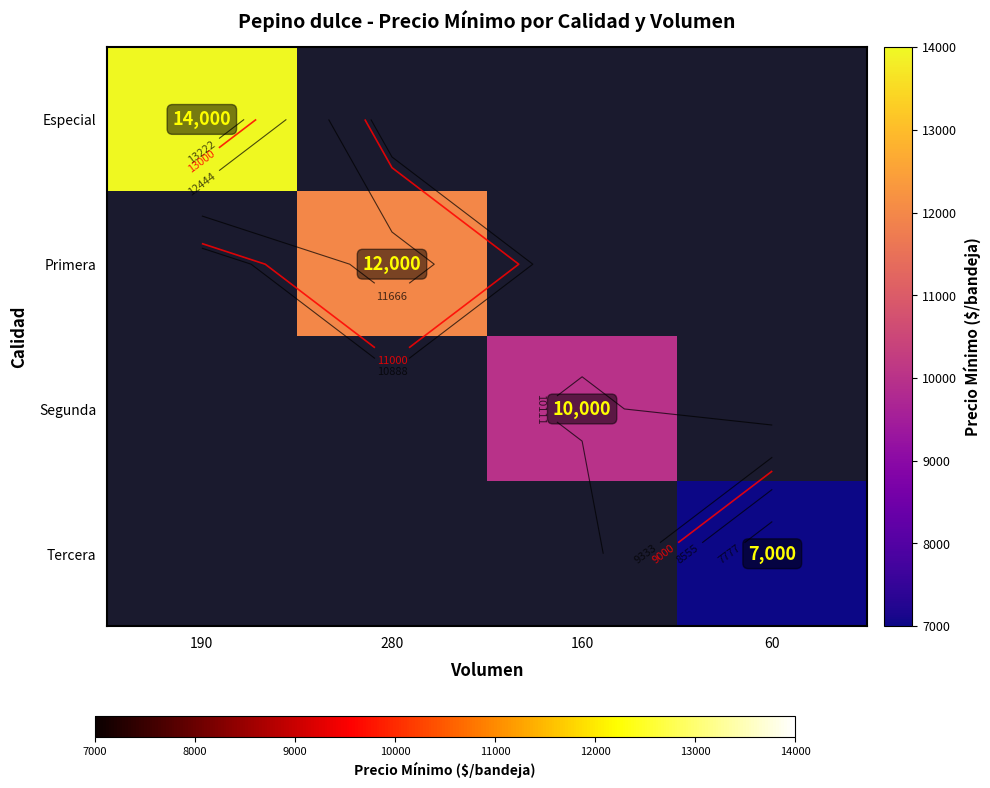

Rank the categories by Segunda value from highest to lowest.

190, 280, 160, 60